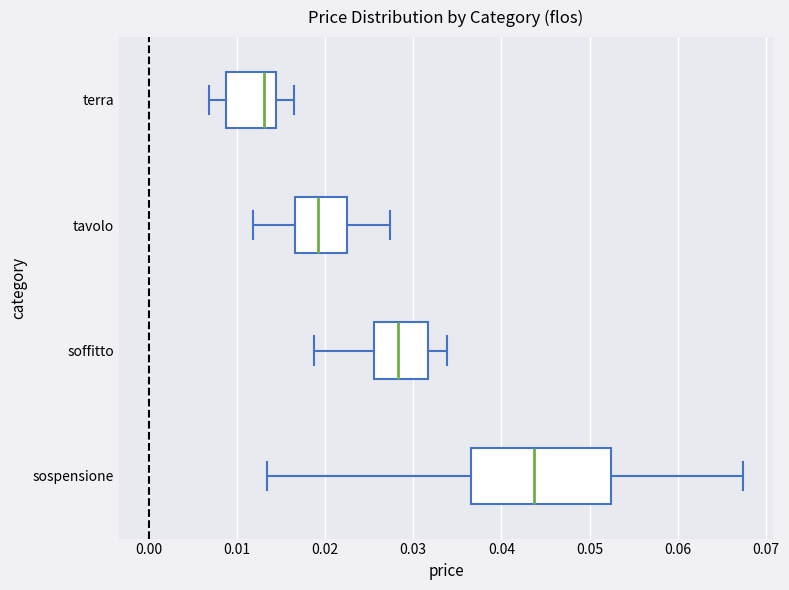

Comparing the boxes themselves (not the whiskers), which one is the widest?

sospensione